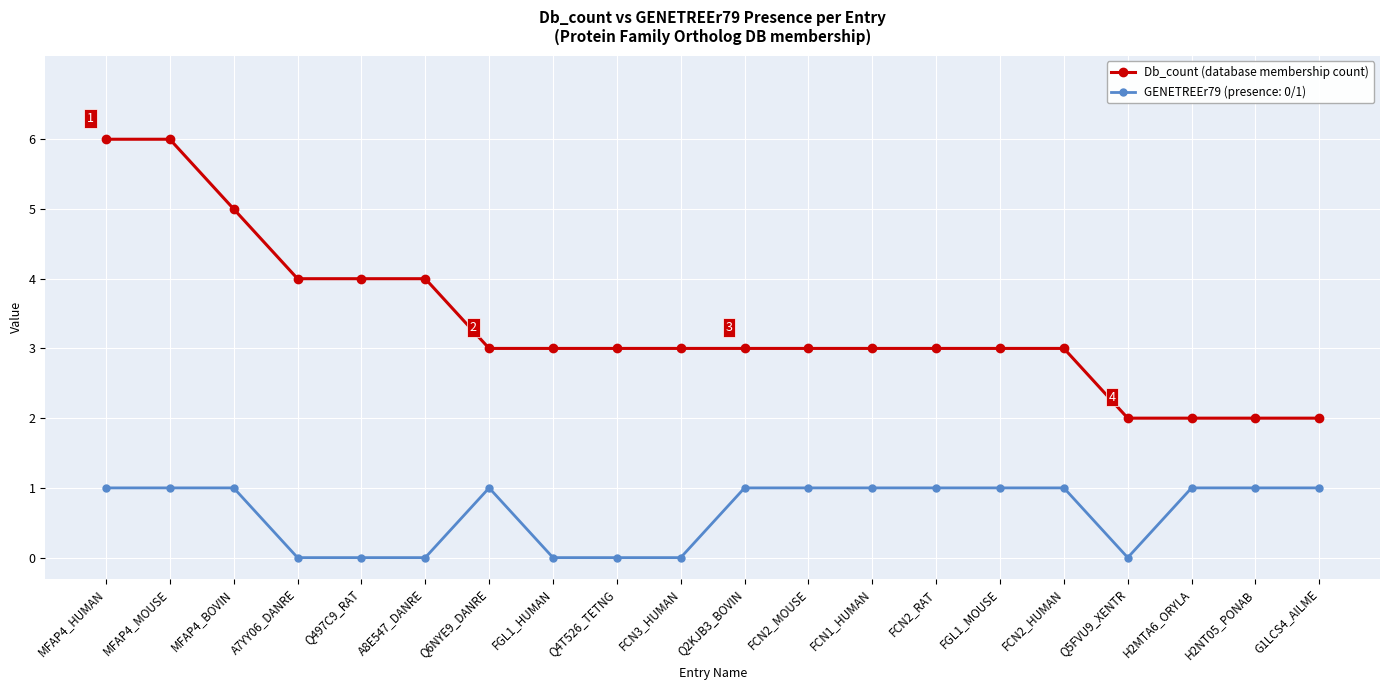

What is the difference between the maximum and minimum values in the Db_count (database membership count) series?

4